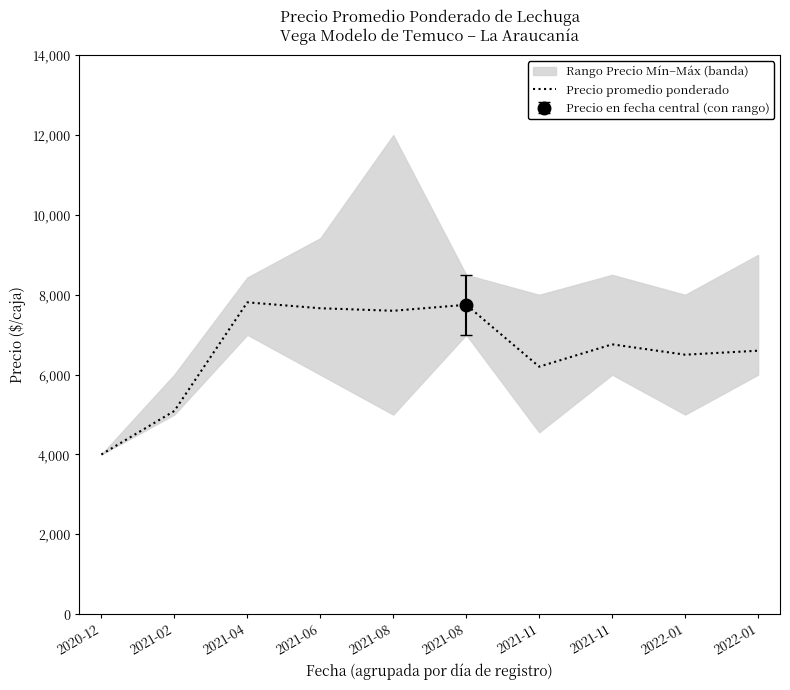

Reading right to left, extract all data points from this chart.

2022-01=6600.0	2022-01=6500.0	2021-11=6759.3	2021-11=6200.0	2021-08=7750.0	2021-08=7600.0	2021-06=7663.2	2021-04=7811.3	2021-02=5090.2	2020-12=4000.0